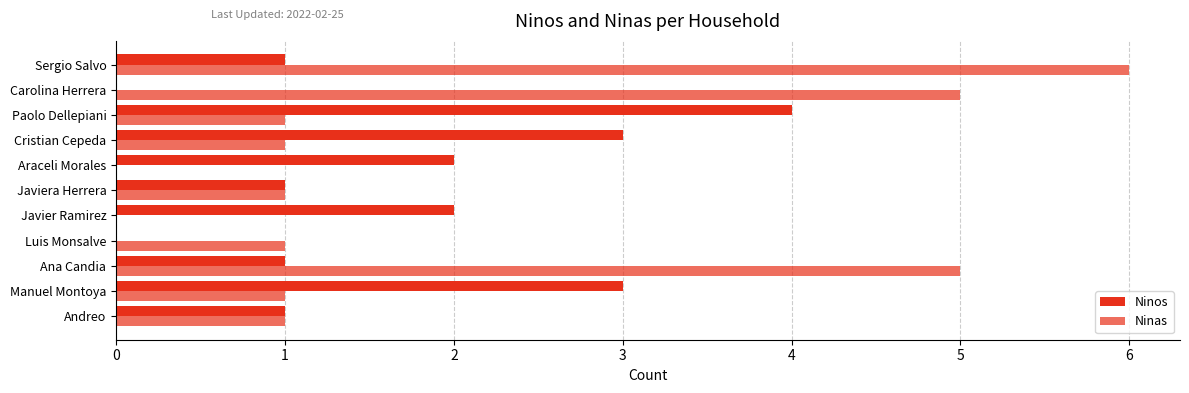

List the series in order of their peak value, lowest first.

Ninos, Ninas